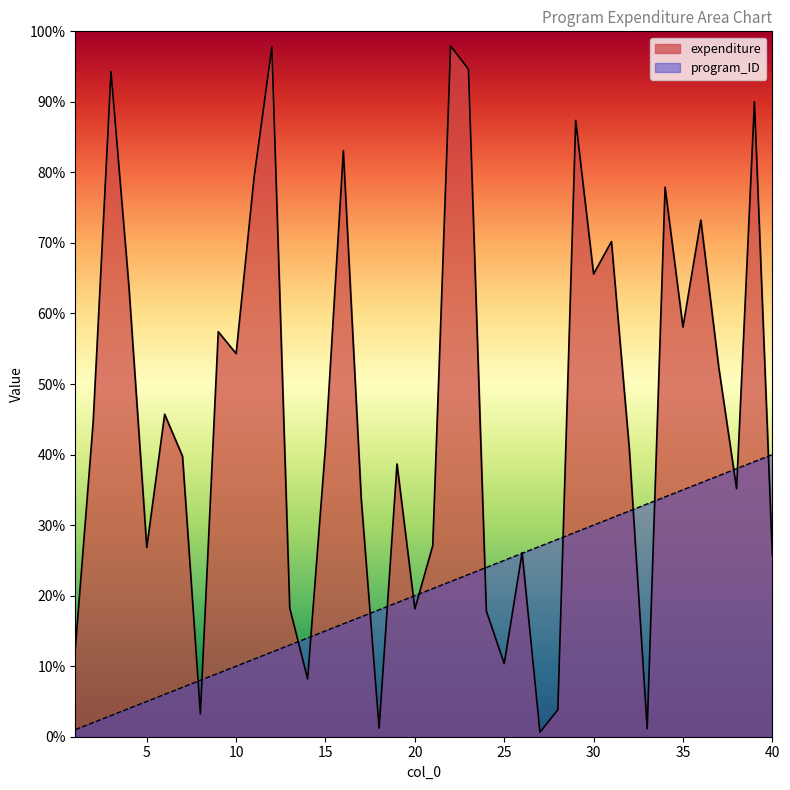

What is the sum of the expenditure values at 12 and 14?

106.0